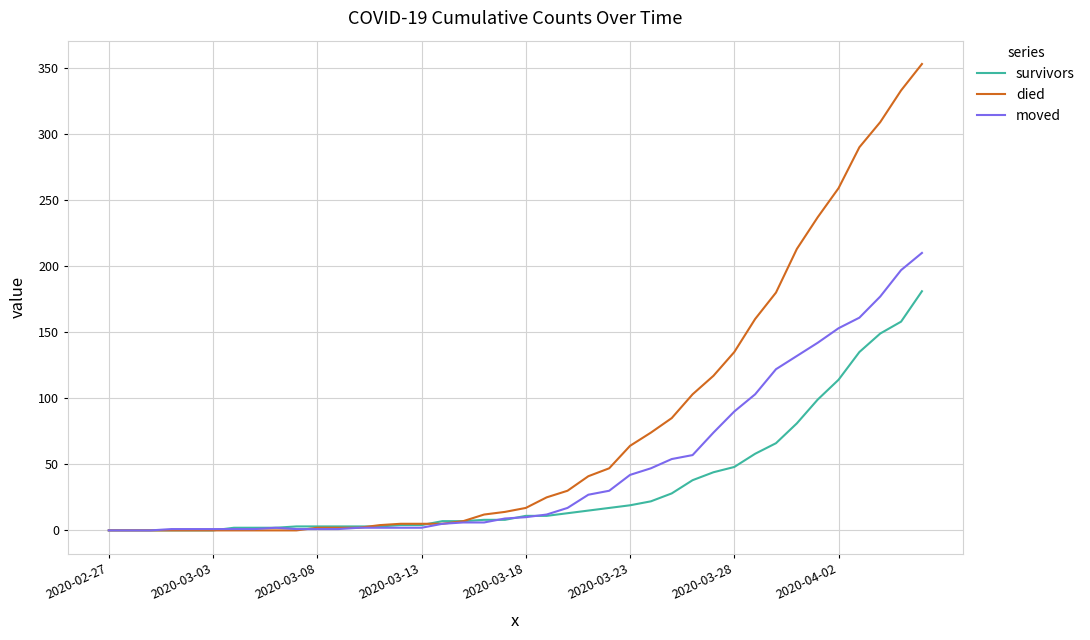

What is the maximum value for moved?

210